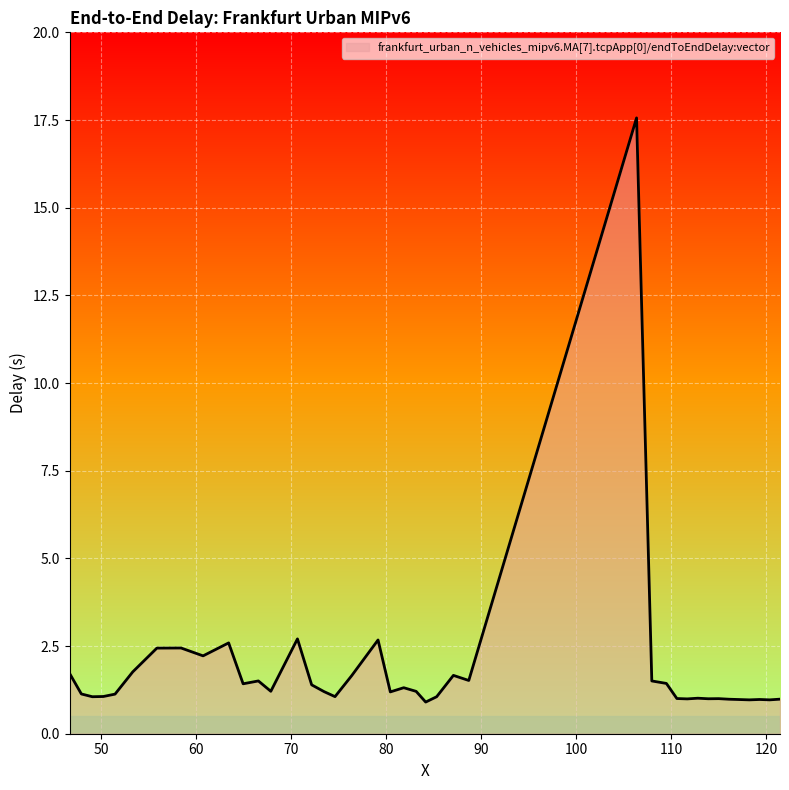

What is the difference between the maximum and minimum values?

16.7